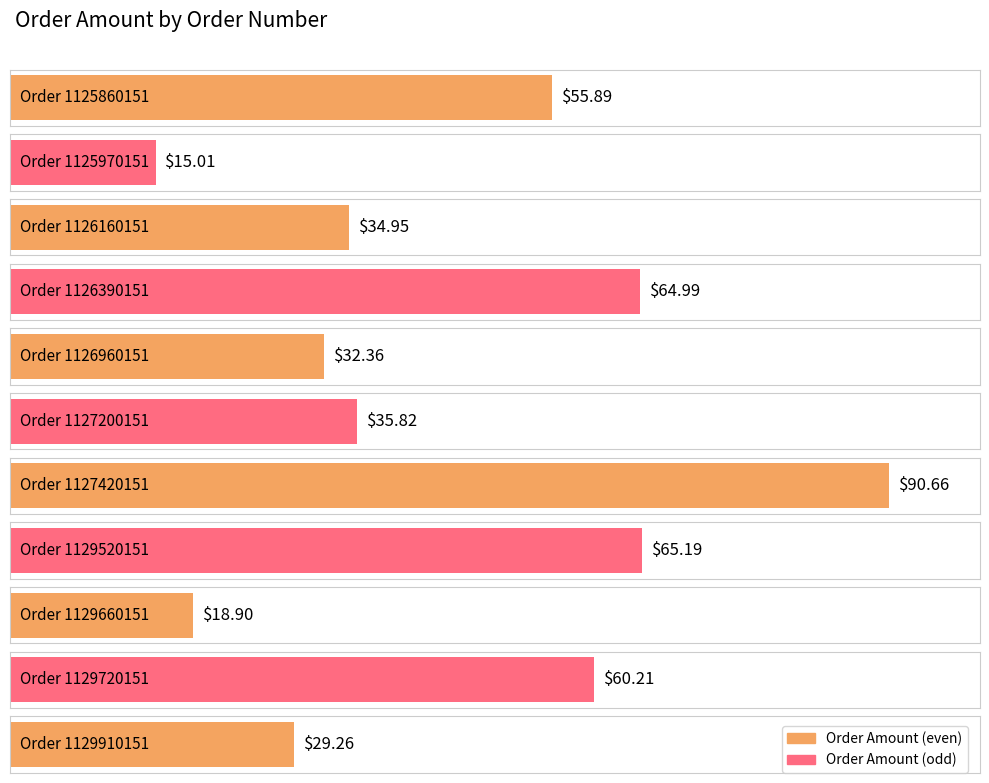

What is the difference between the second highest and second lowest values?

46.3